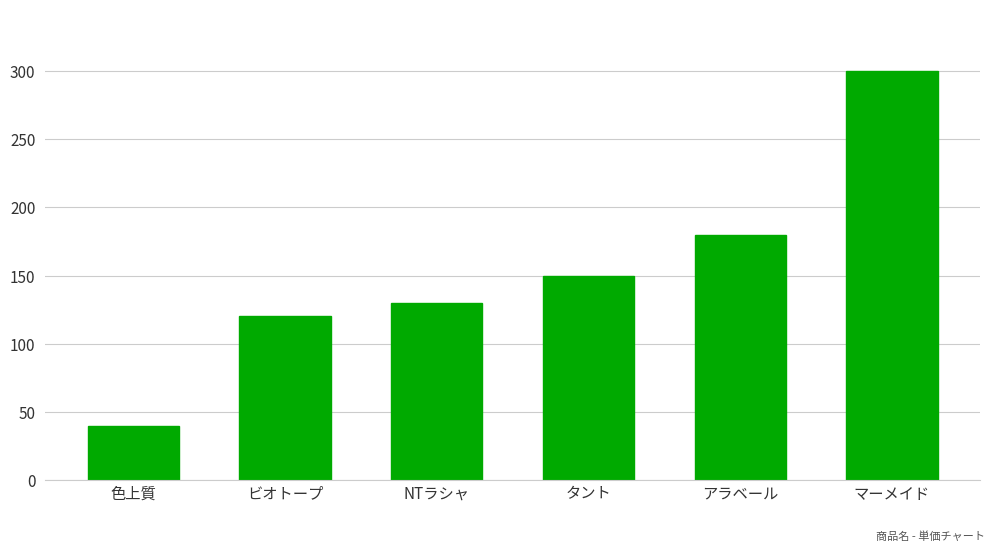

Reading left to right, list all the values displayed in this chart.

色上質=40	ビオトープ=120	NTラシャ=130	タント=150	アラベール=180	マーメイド=300